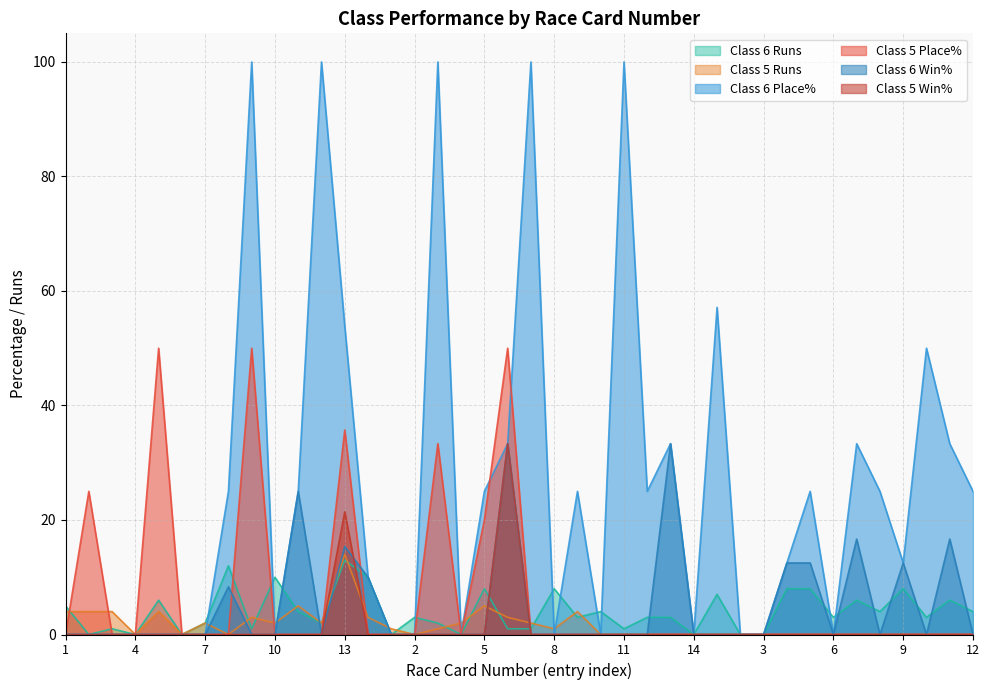

True or false: Class 5 Win% has a value of -17.2 at 3.

False